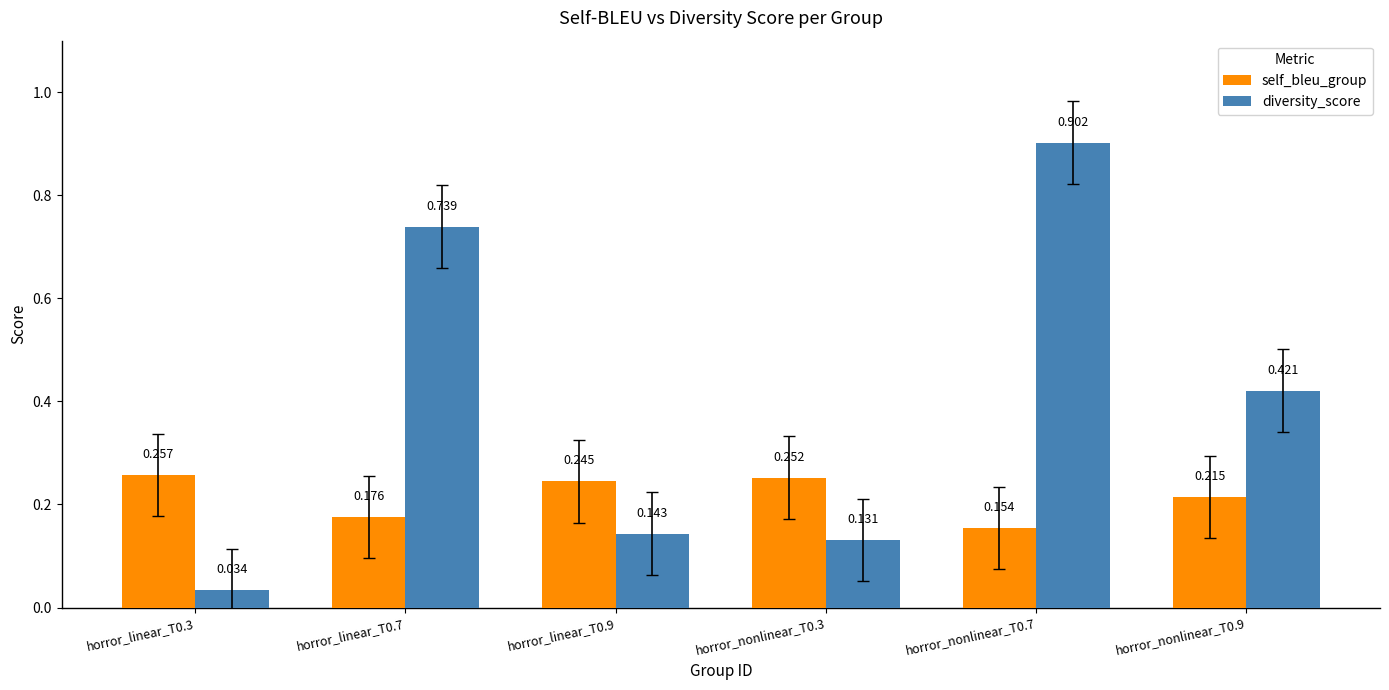

Rank the series by their maximum value, from lowest to highest.

self_bleu_group, diversity_score